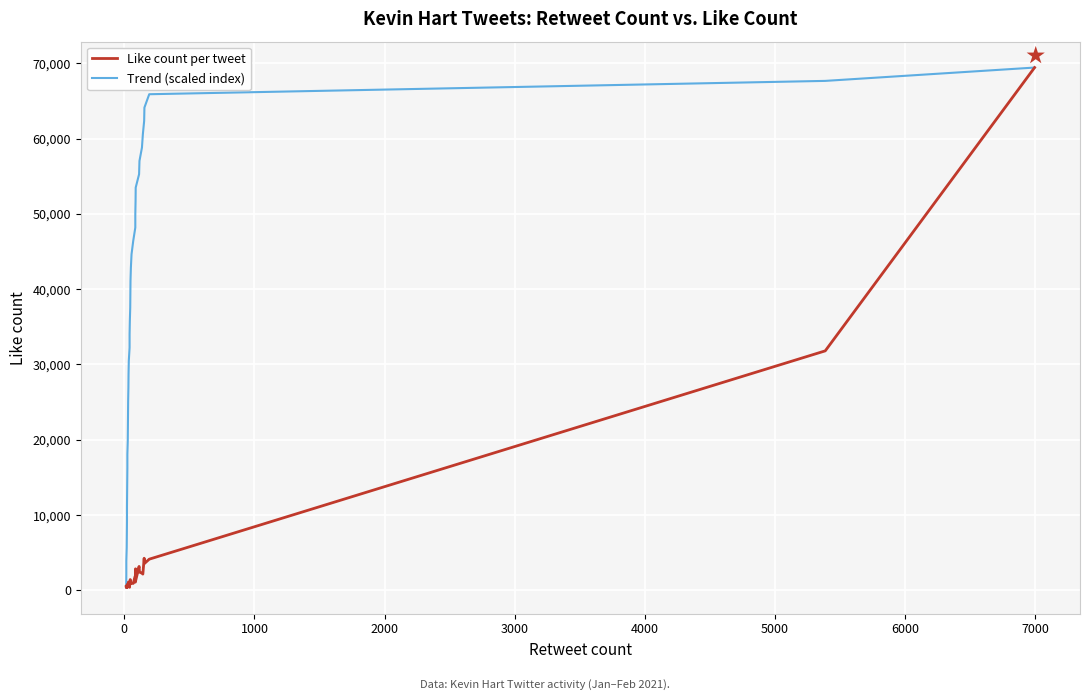

The Trend (scaled index) series shows 61102.5 at 20. True or false?

False